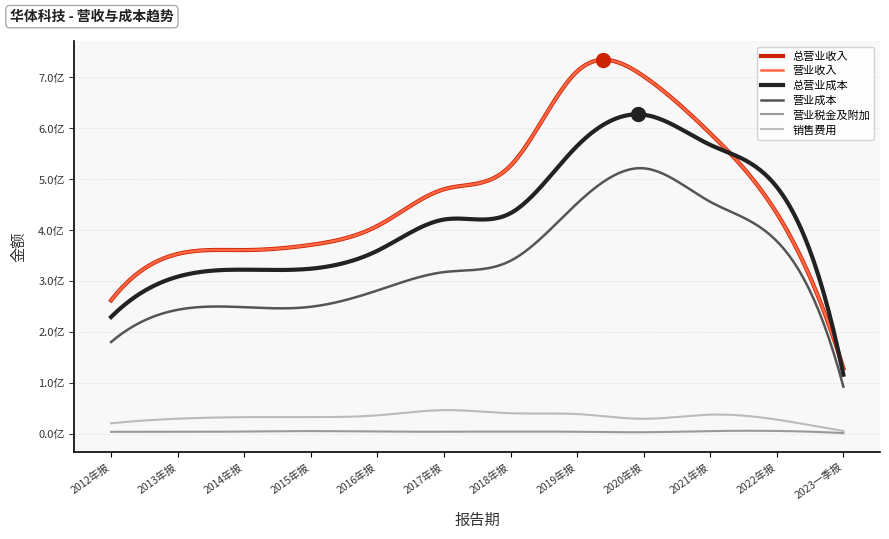

Reading left to right, what are all the values shown in this chart?

总营业收入: 2012年报=261867819.3	2013年报=353049485.7	2014年报=360717867.5	2015年报=370887381.8	2016年报=408055438.9	2017年报=480274498.8	2018年报=526490809.4	2019年报=711861581.6	2020年报=702362857.5	2021年报=590076276.5	2022年报=433078678.5	2023一季报=128437289.7
营业收入: 2012年报=261867819.3	2013年报=353049485.7	2014年报=360717867.5	2015年报=370887381.8	2016年报=408055438.9	2017年报=480274498.8	2018年报=526490809.4	2019年报=711861581.6	2020年报=702362857.5	2021年报=590076276.5	2022年报=433078678.5	2023一季报=128437289.7
总营业成本: 2012年报=229138190.3	2013年报=308441404.6	2014年报=322178066.6	2015年报=324136067.0	2016年报=359388037.1	2017年报=420767033.0	2018年报=433194420.9	2019年报=565271956.8	2020年报=626701506.2	2021年报=567470860.5	2022年报=484644255.8	2023一季报=115814298.5
营业成本: 2012年报=180044424.0	2013年报=243381507.2	2014年报=248458926.0	2015年报=249308561.4	2016年报=281320738.1	2017年报=317481109.9	2018年报=339625364.4	2019年报=452427284.6	2020年报=521392097.9	2021年报=455578867.8	2022年报=378255297.7	2023一季报=92421700.2
营业税金及附加: 2012年报=3632964.3	2013年报=3726757.0	2014年报=4097803.7	2015年报=5045770.7	2016年报=4031307.9	2017年报=3814269.9	2018年报=4053479.8	2019年报=3753345.4	2020年报=2805039.6	2021年报=5058350.2	2022年报=5337600.7	2023一季报=1139801.2
销售费用: 2012年报=20345837.5	2013年报=29421266.6	2014年报=32409459.9	2015年报=32567866.0	2016年报=36006392.5	2017年报=46225183.5	2018年报=40166352.6	2019年报=38548086.3	2020年报=29240316.4	2021年报=37317039.7	2022年报=27617616.3	2023一季报=5297578.2